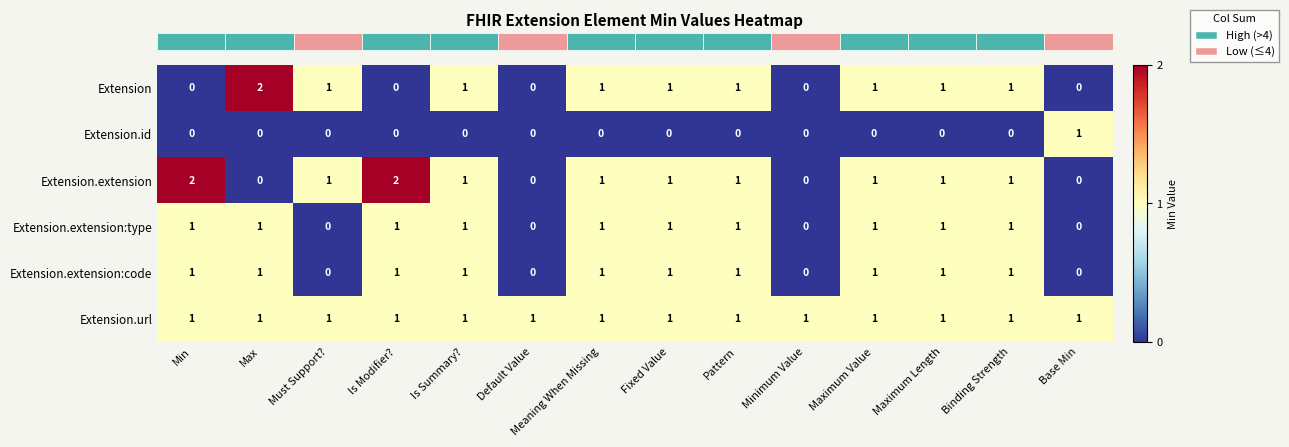

Is it true that Extension.extension:type equals 2 at Is Modifier??

False